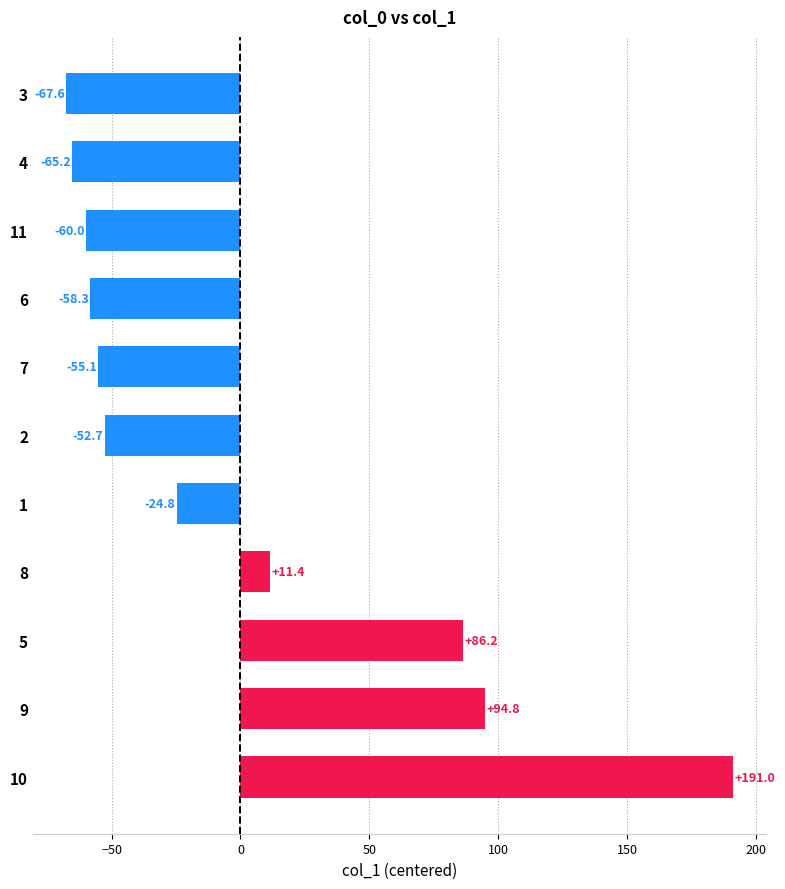

Does the chart contain any negative values?

Yes